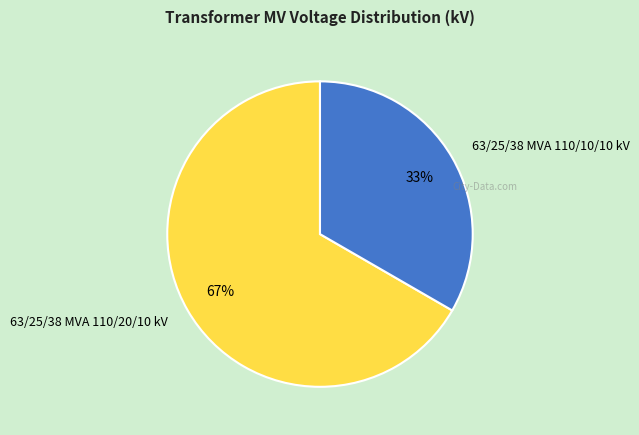

To the nearest percent, what percentage of the pie is 63/25/38 MVA 110/20/10 kV?

67%